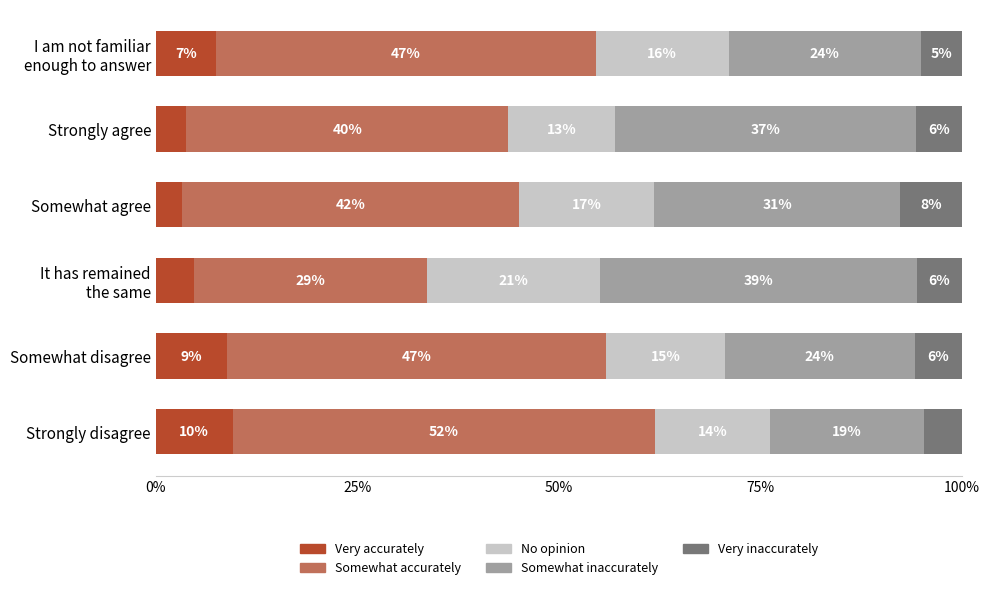

At how many categories does at least one series exceed 41?

4